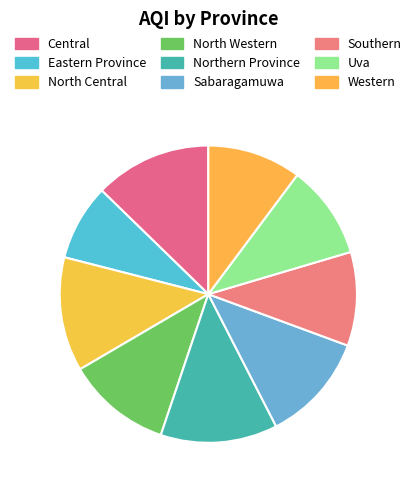

Count the number of slices in the pie.

9